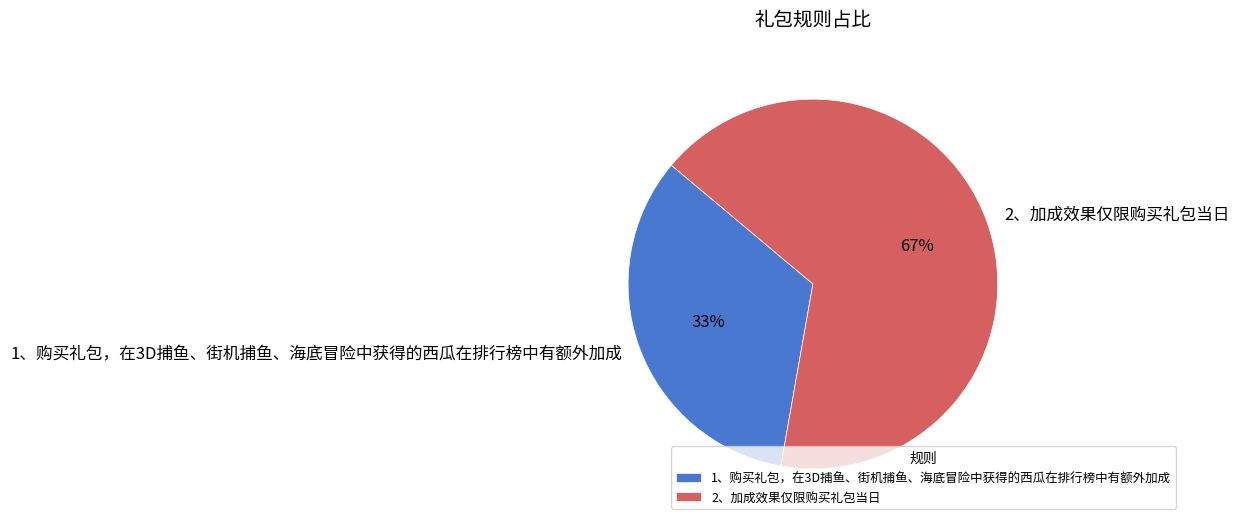

To the nearest percent, what is the average slice percentage?

50%